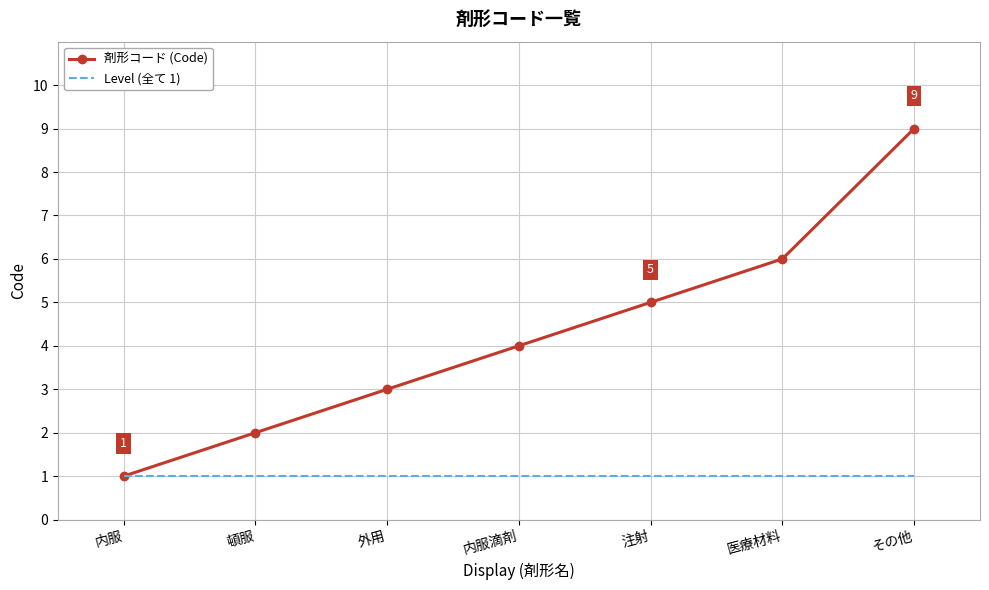

Reading left to right, transcribe all the data shown in this chart.

剤形コード (Code): 1	2	3	4	5	6	9
Level (全て 1): 1	1	1	1	1	1	1